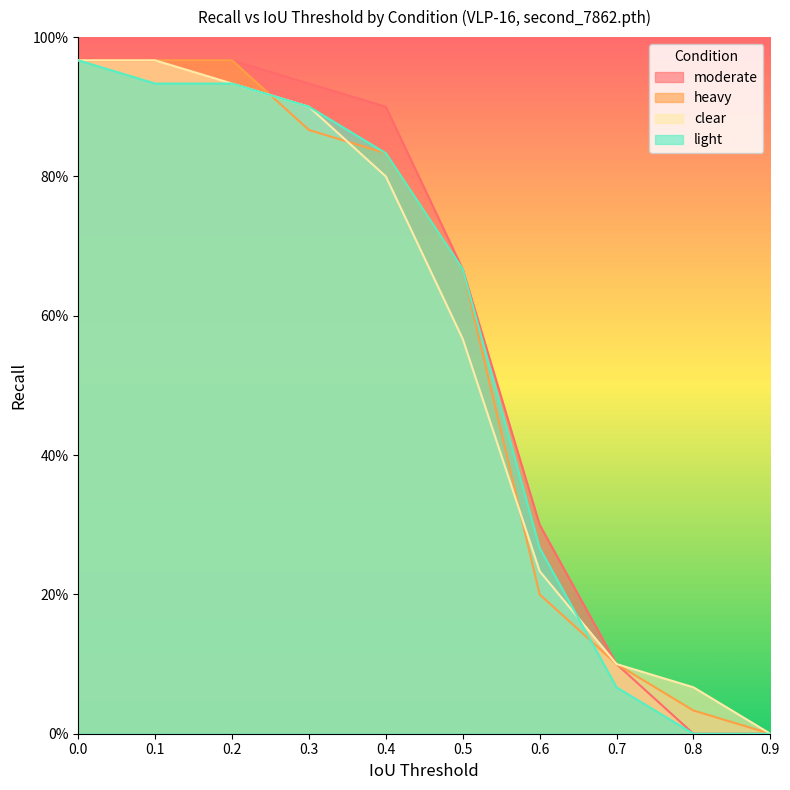

Which series changed the most between 0.1 and 0.5?

clear